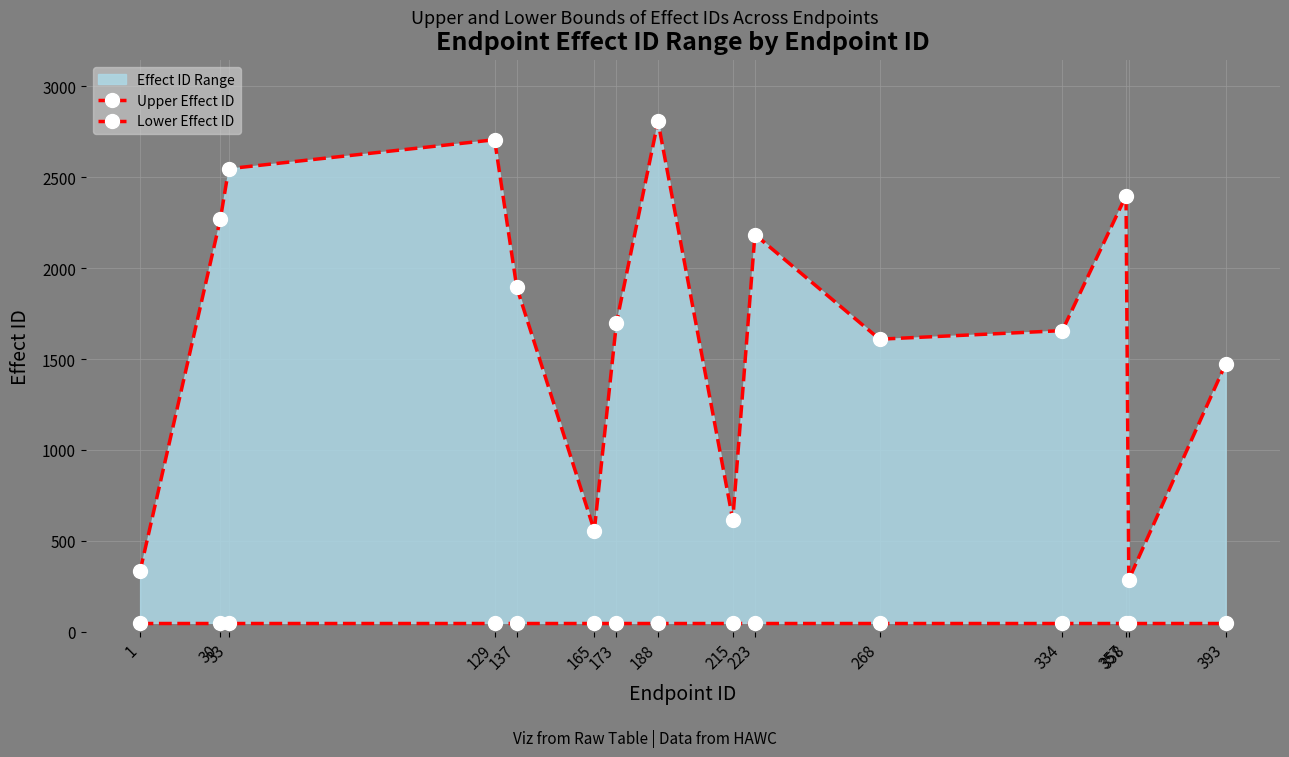

What is the value of the Upper Effect ID point at the 10th from the left?

2184